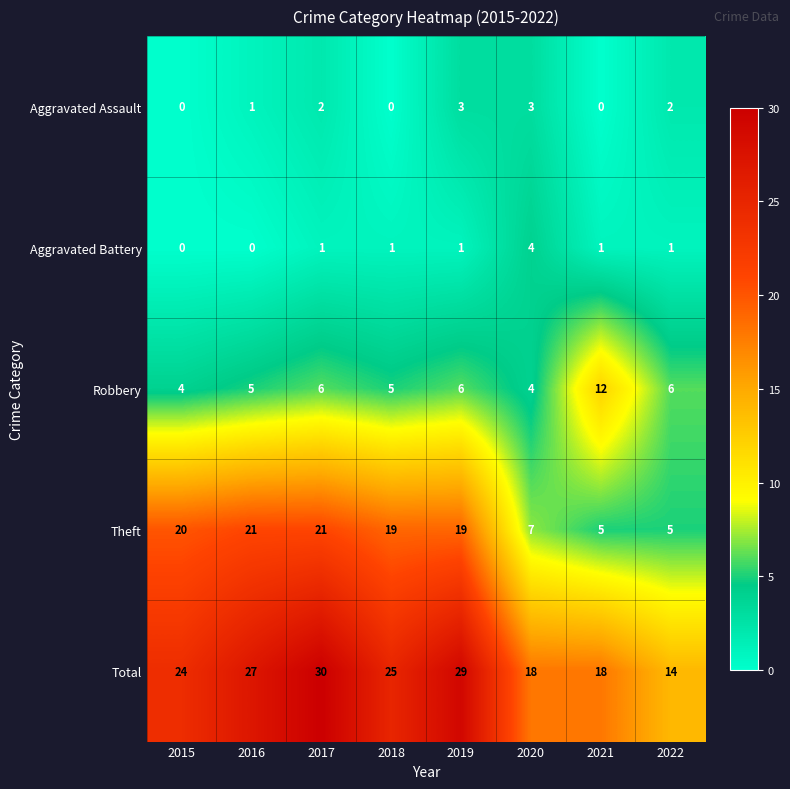

What is the difference between the maximum and second lowest values in the Robbery series?

8